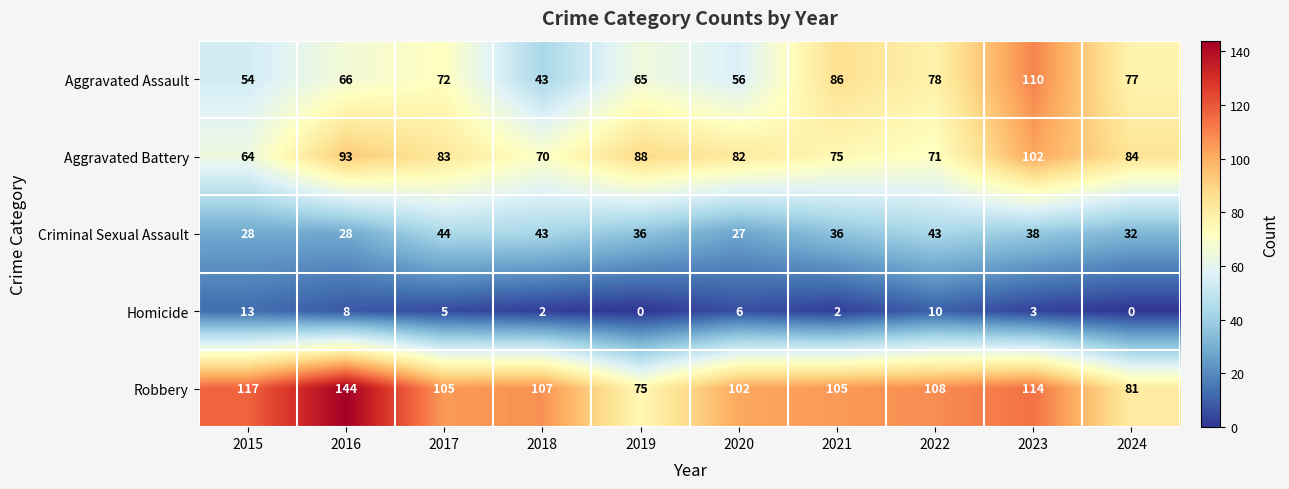

Which series has the largest range (max minus min)?

Robbery